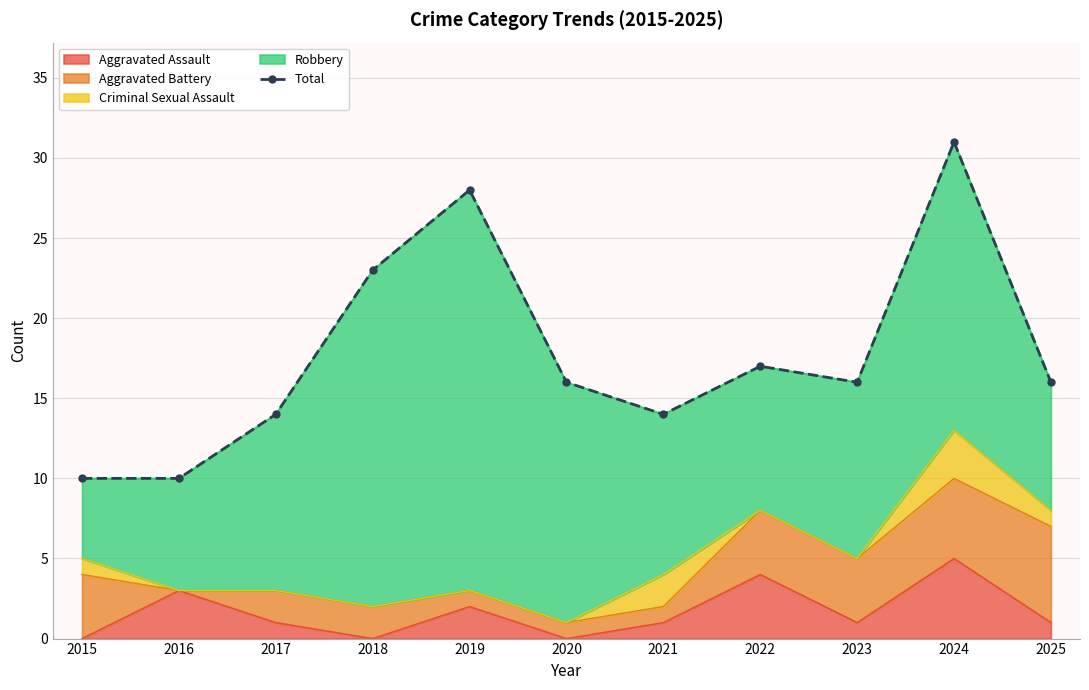

What is the sum of all values?

195